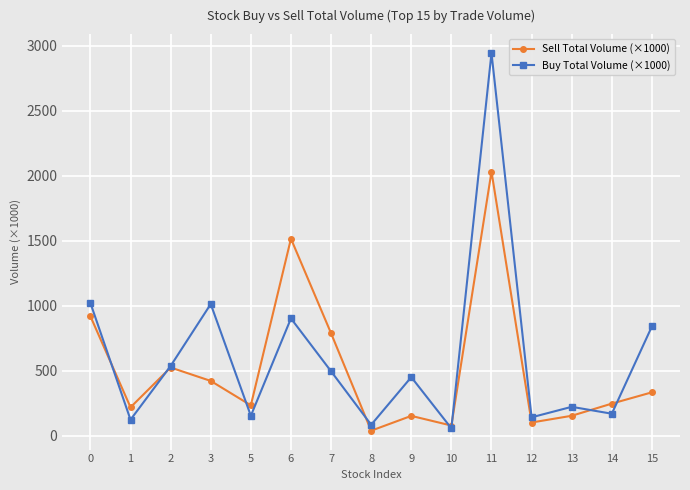

True or false: Buy Total Volume (×1000) and Sell Total Volume (×1000) cross at least once.

True